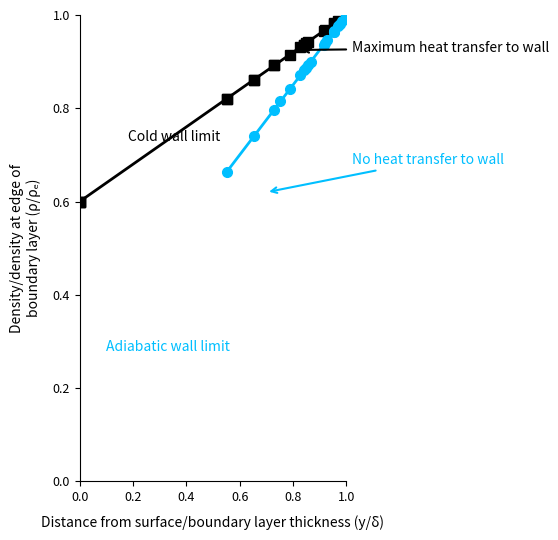

How many lines are shown in the chart?

2